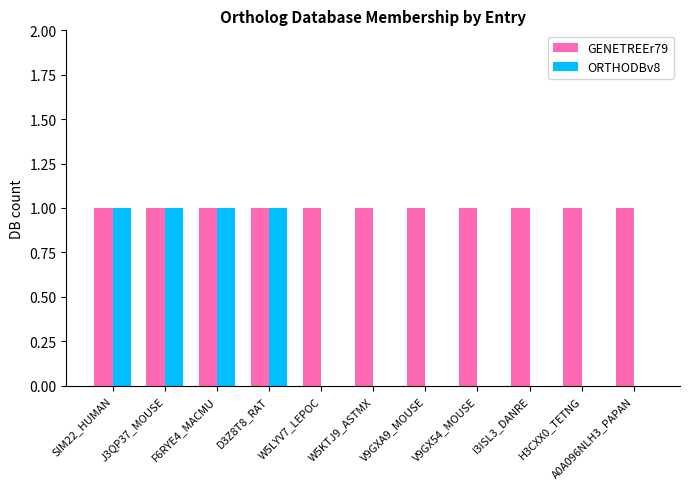

Is it true that ORTHODBv8 equals 0 at V9GX54_MOUSE?

True